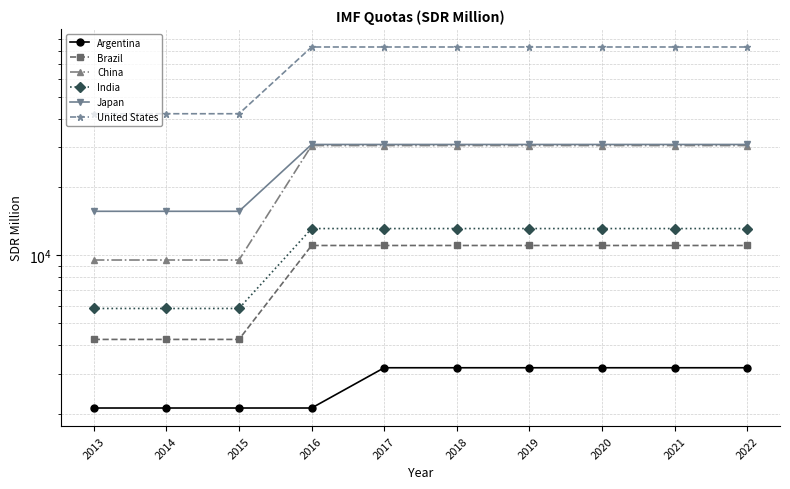

At which category is the sum across all series the highest?

2017